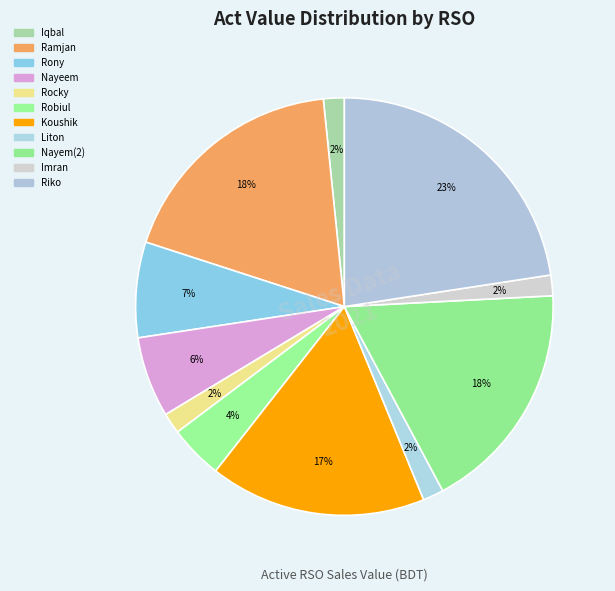

Is it true that Liton is 7% of the pie?

False